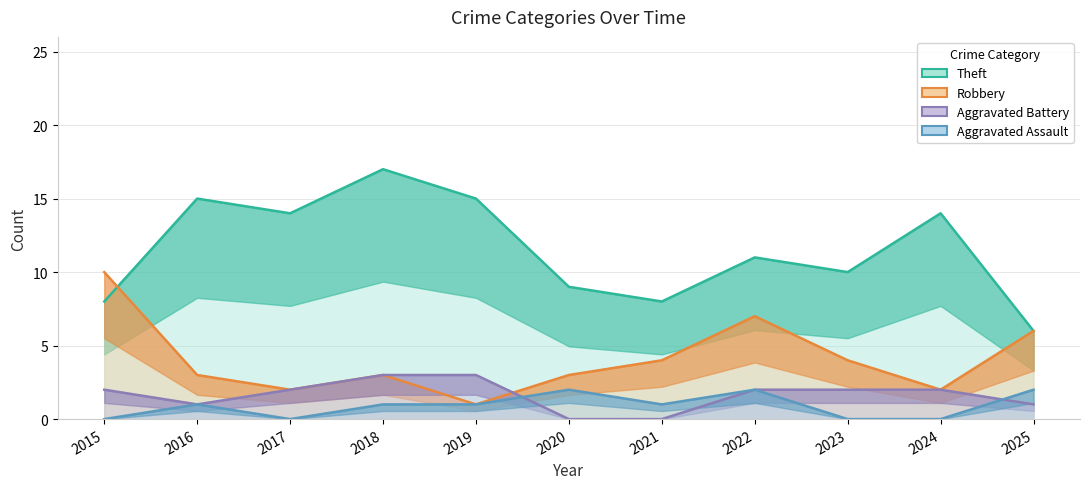

Which category has the highest value in the Aggravated Assault series?

2020